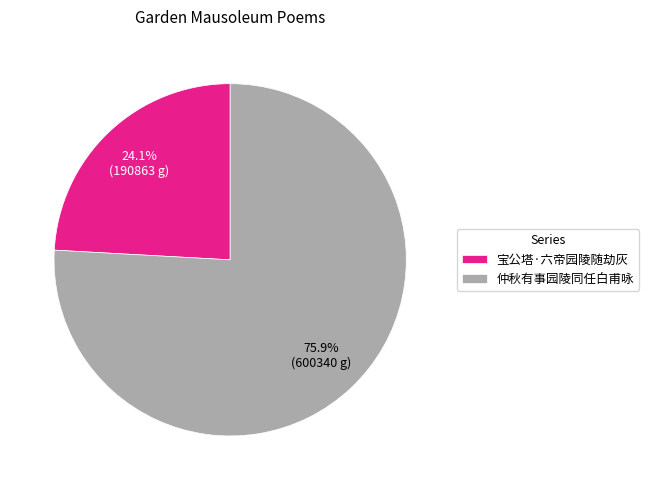

Which category has the smallest portion of the pie?

宝公塔·六帝园陵随劫灰